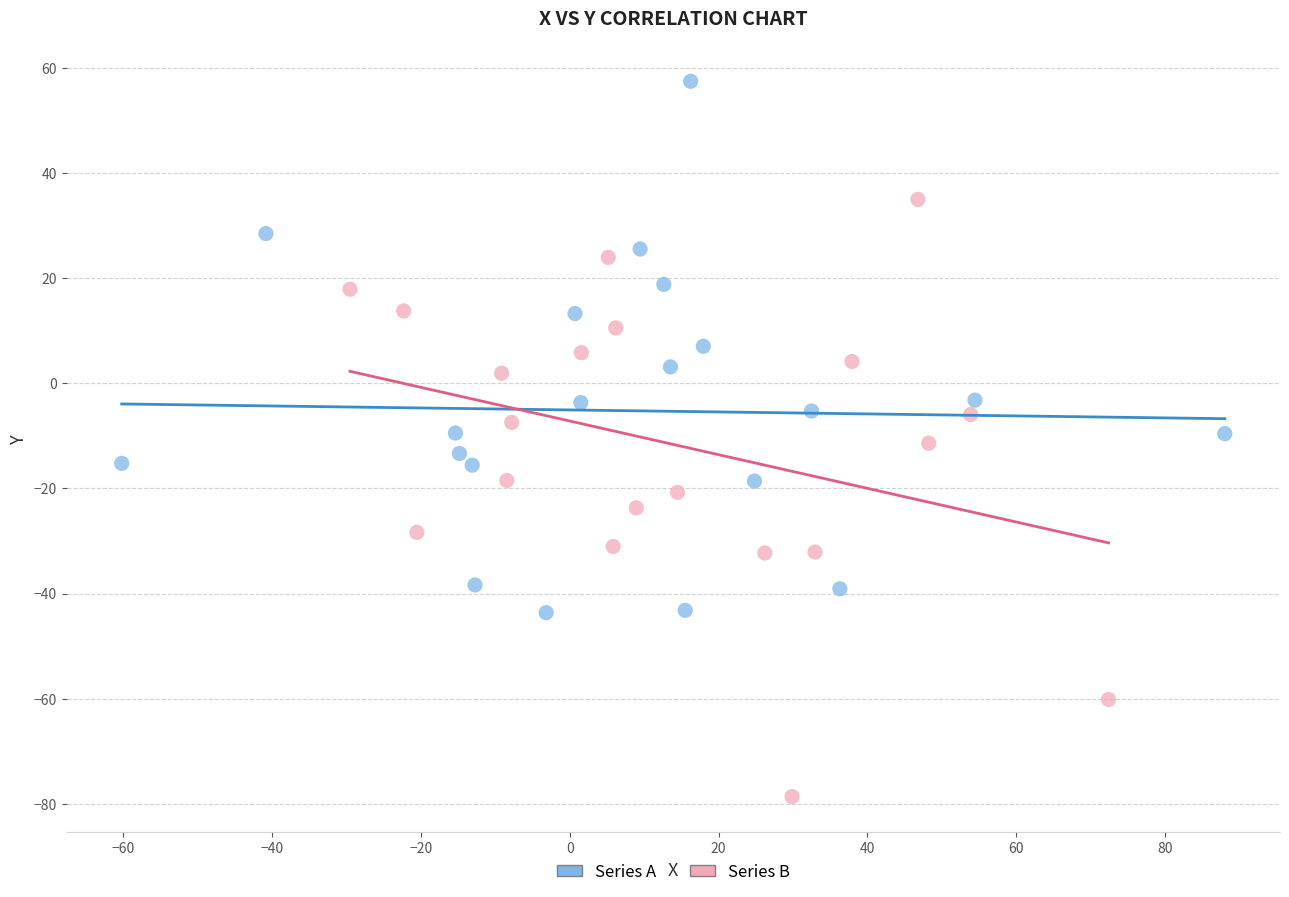

Which series has the largest Y range (max minus min)?

Series B